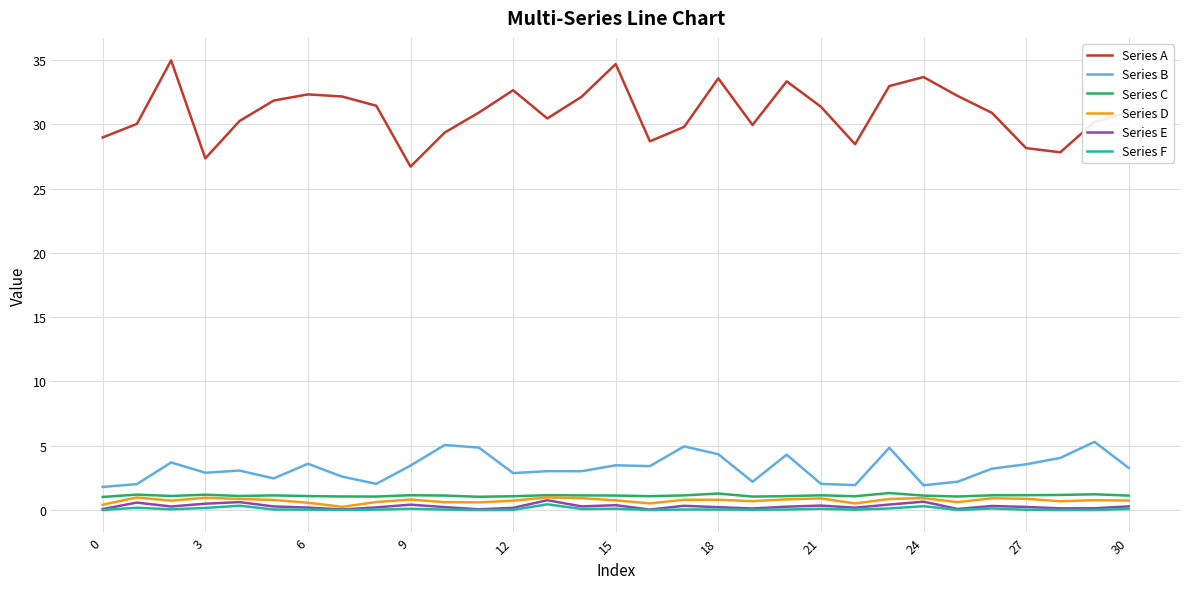

True or false: Series C and Series A intersect in this chart.

False